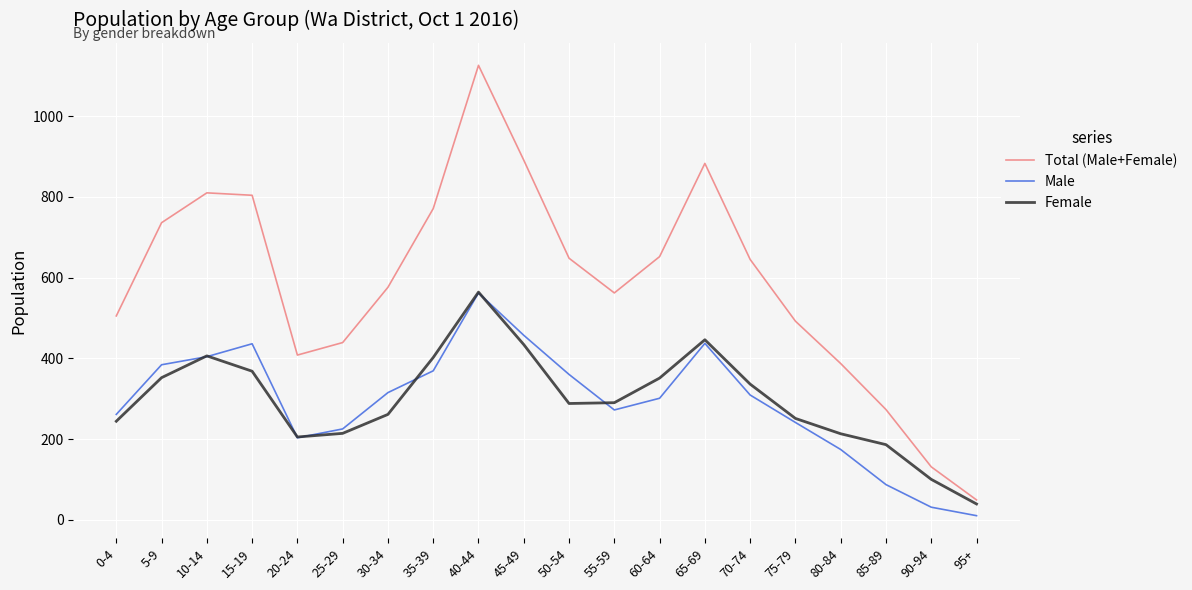

At which category does Male reach its first local peak?

15-19